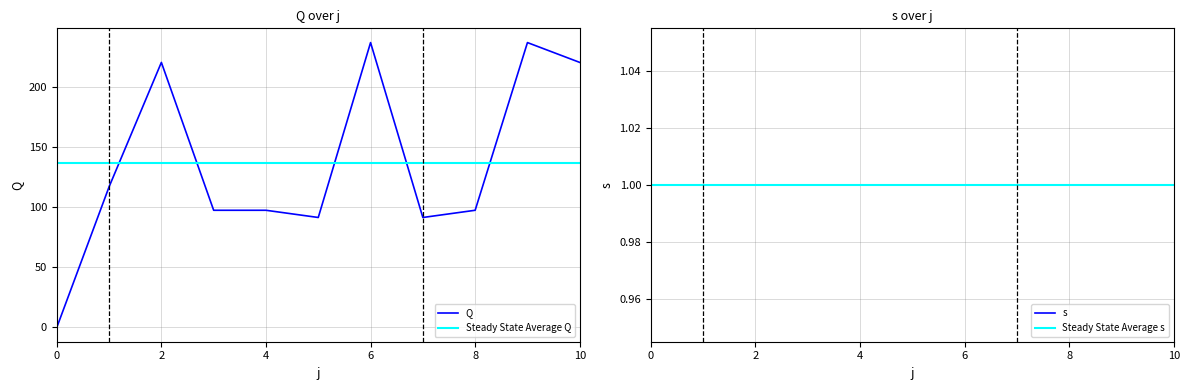

Which label corresponds to the largest value in the chart?

6